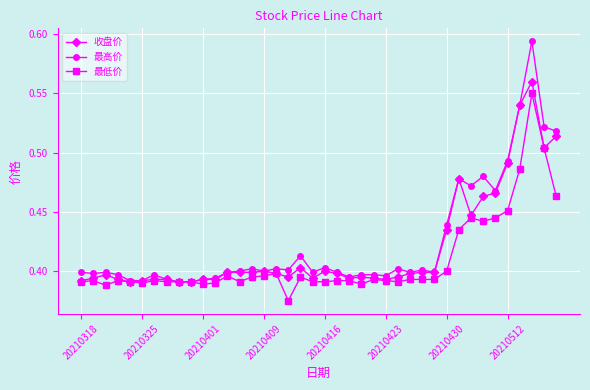

How many 收盘价 values are between 0 and 1?

40